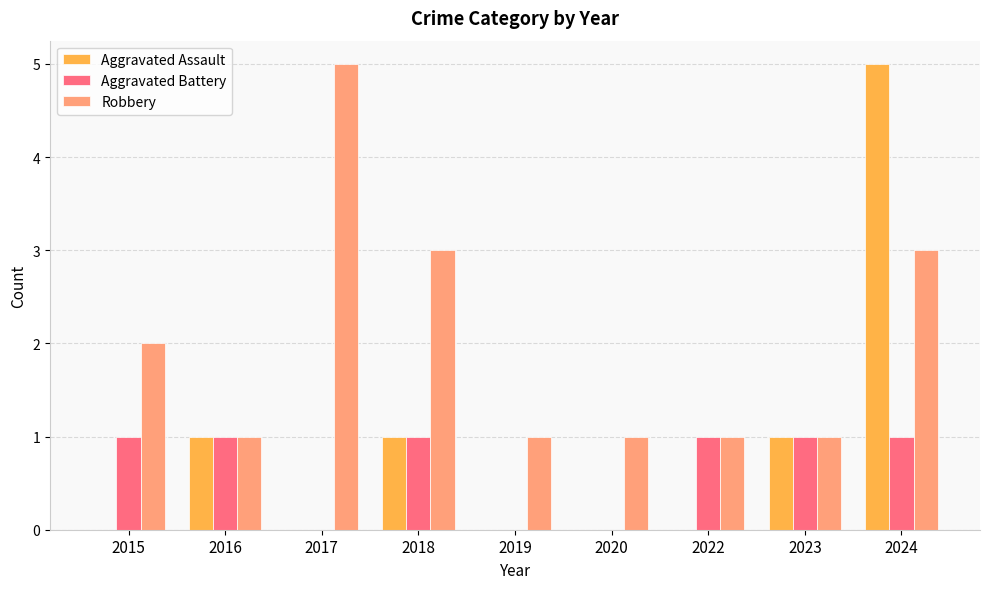

At which category is the sum across all series the highest?

2024